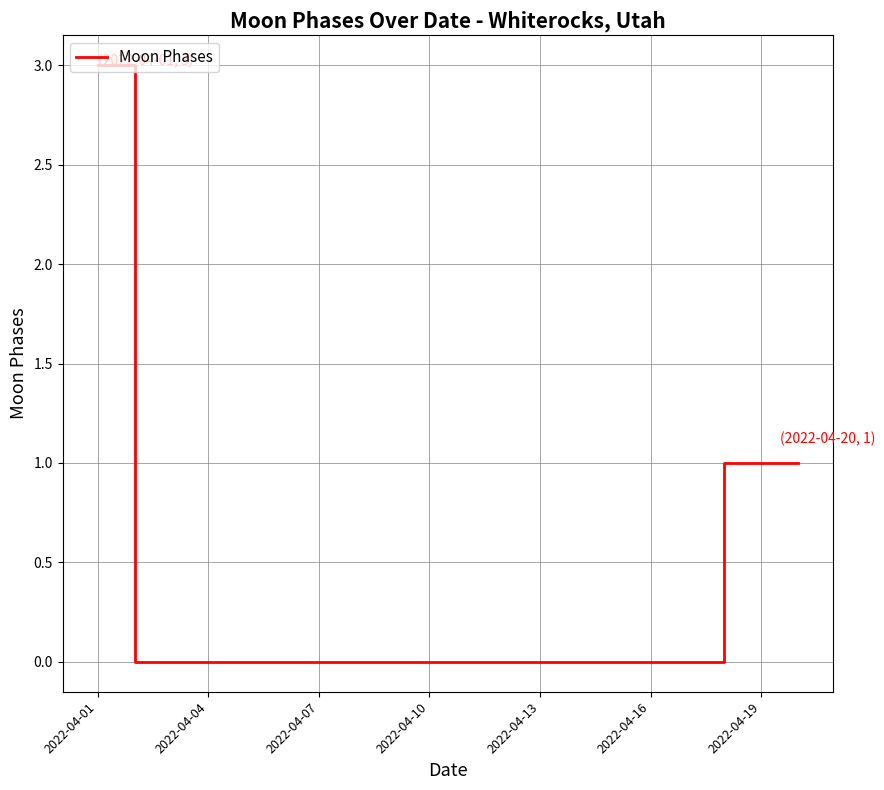

What is the maximum value shown in the chart?

3